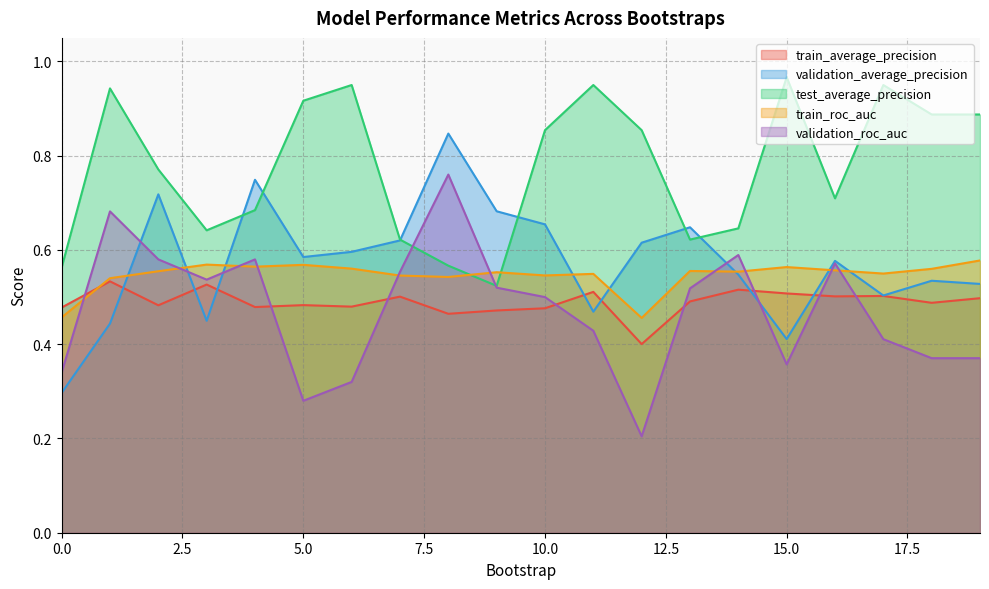

Does the chart display data point markers on the line(s)?

No